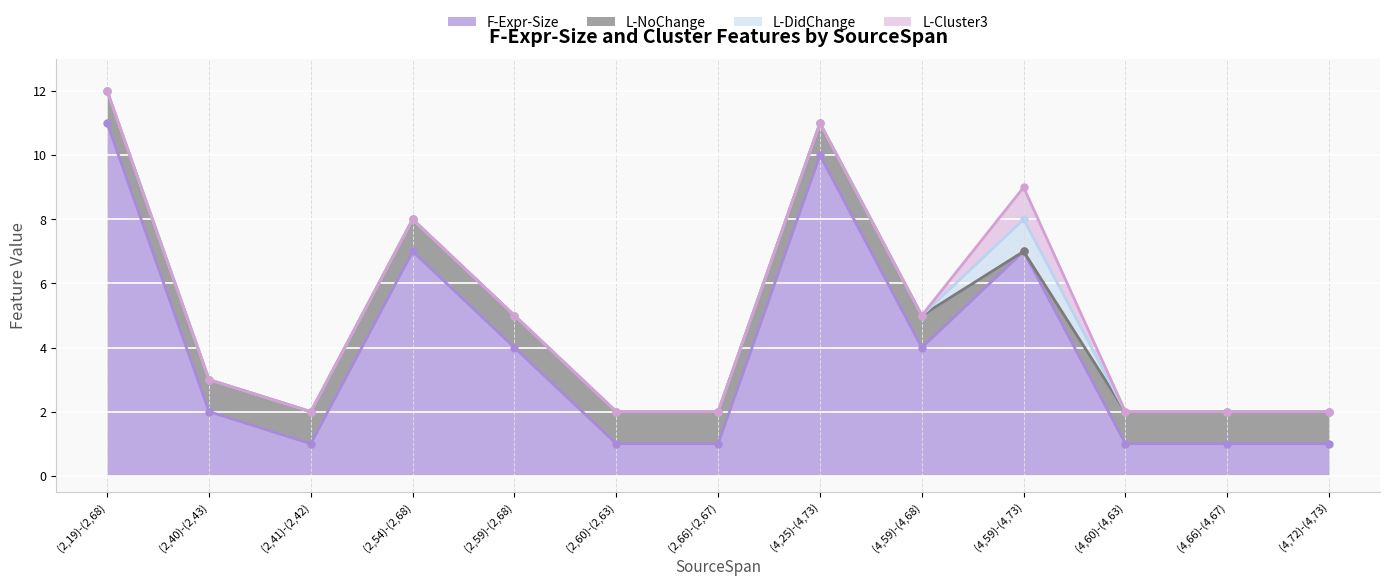

Which series has the largest total across all categories?

F-Expr-Size